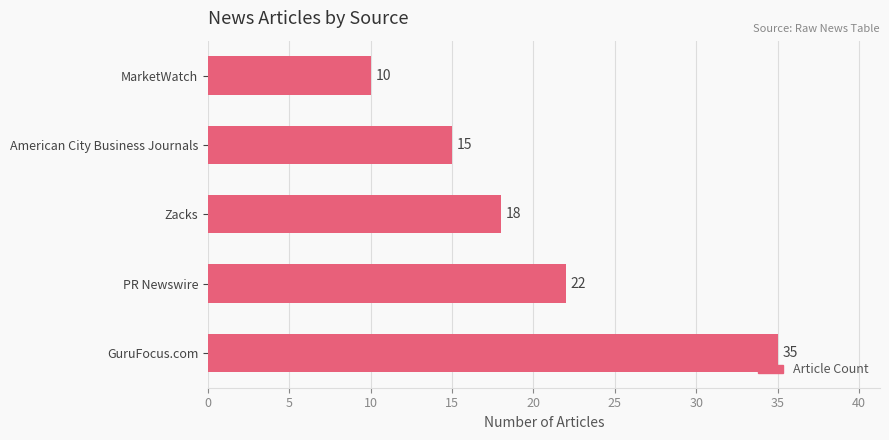

List the labels in order of value, largest first.

GuruFocus.com, PR Newswire, Zacks, American City Business Journals, MarketWatch